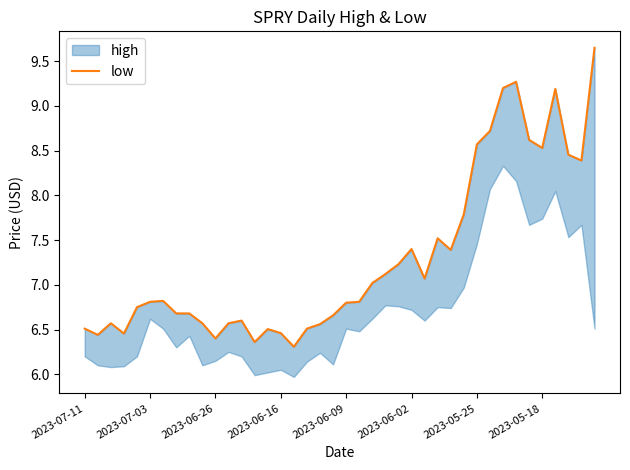

What is the value of the 25th point from the left?

7.2